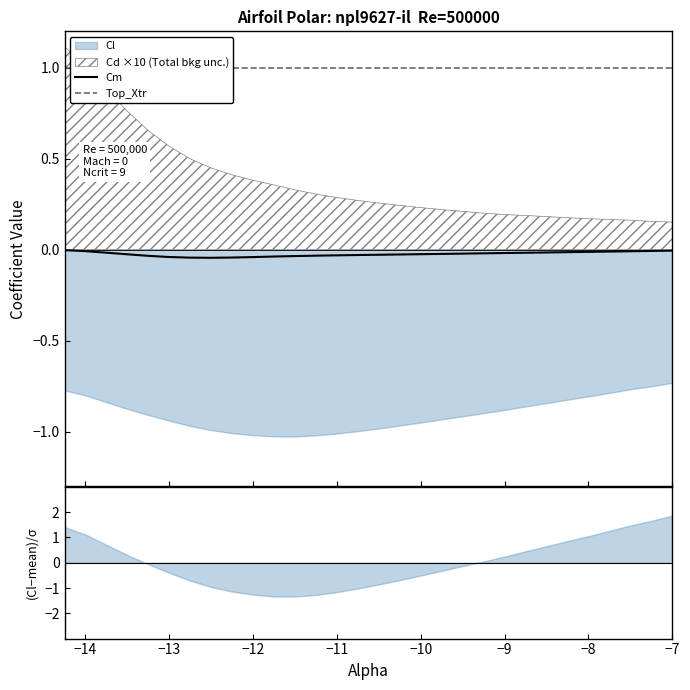

True or false: Cm and Top_Xtr cross at least once.

False